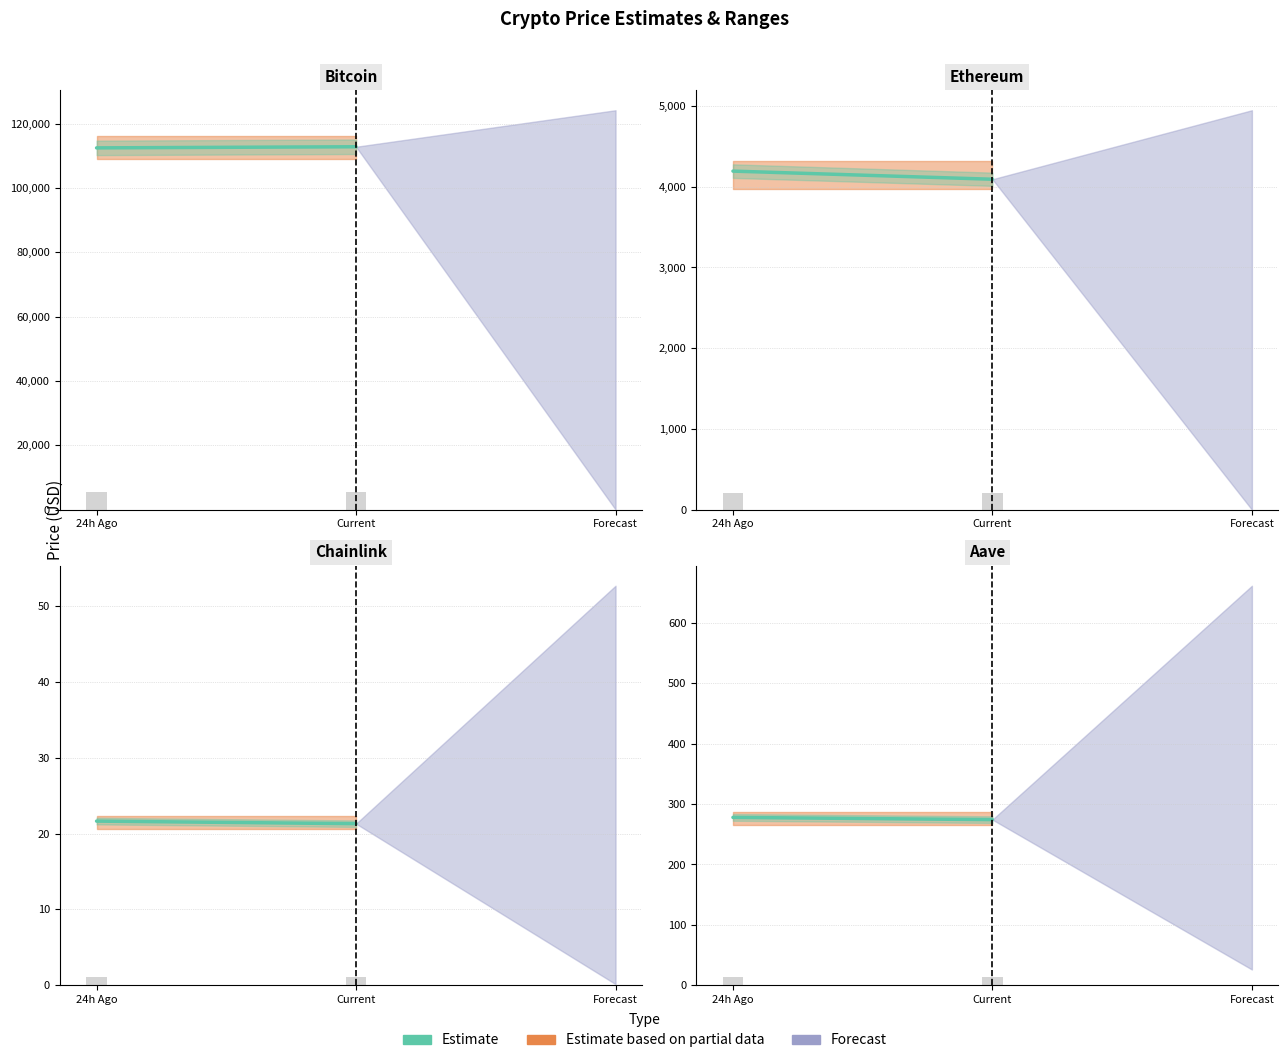

What is the average value?

276.1